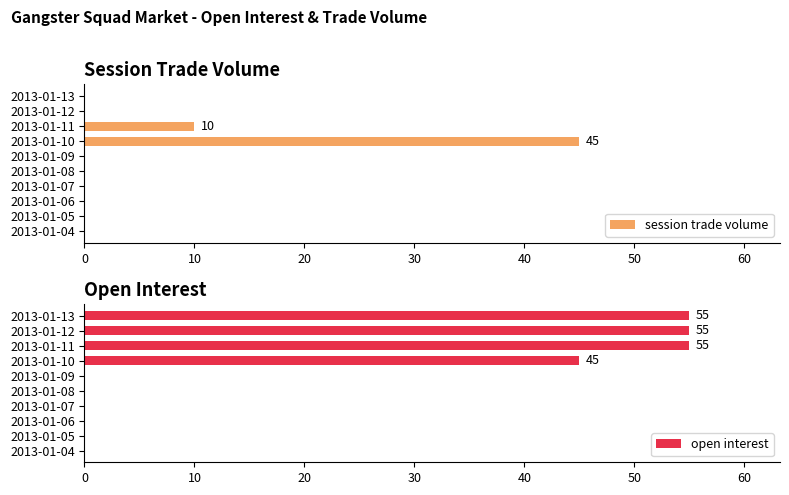

How many open interest values are between 0 and 55?

10